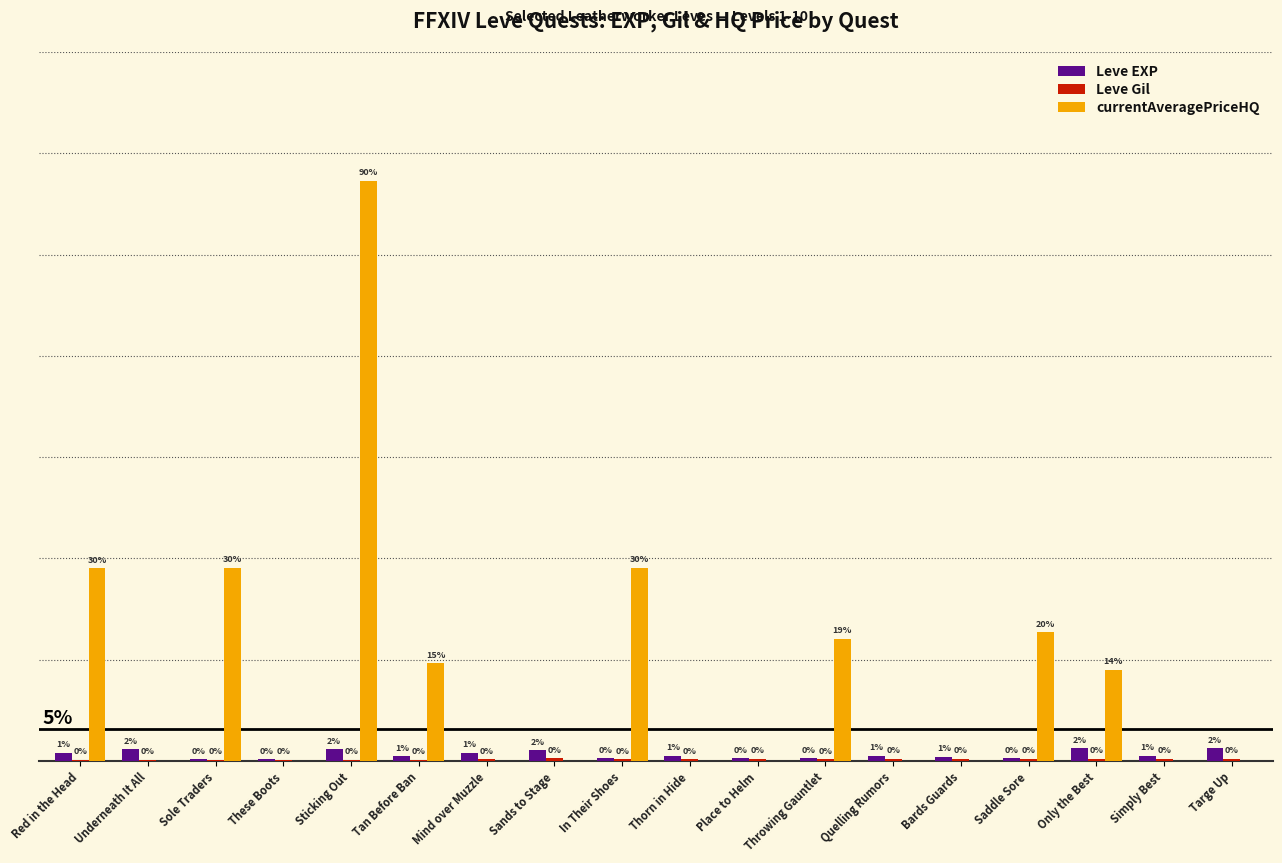

At which category is the sum across all series the highest?

Sticking Out